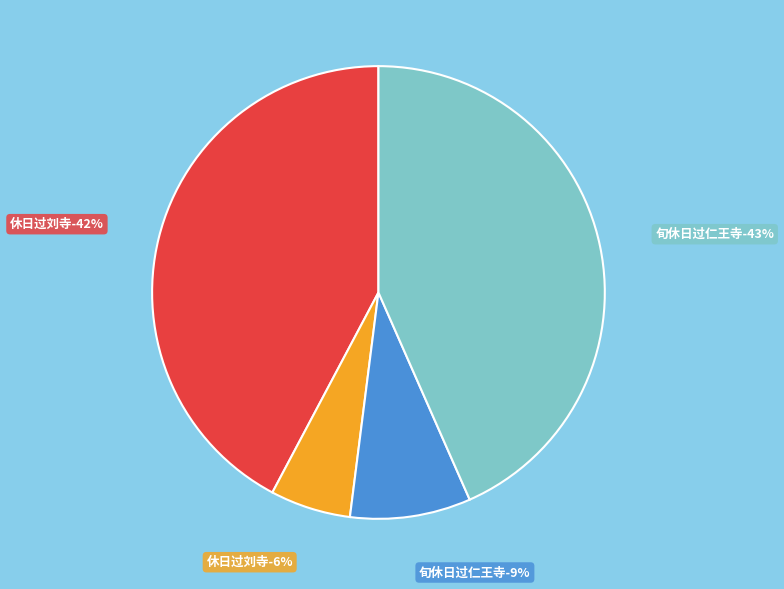

Count the number of slices in the pie.

2